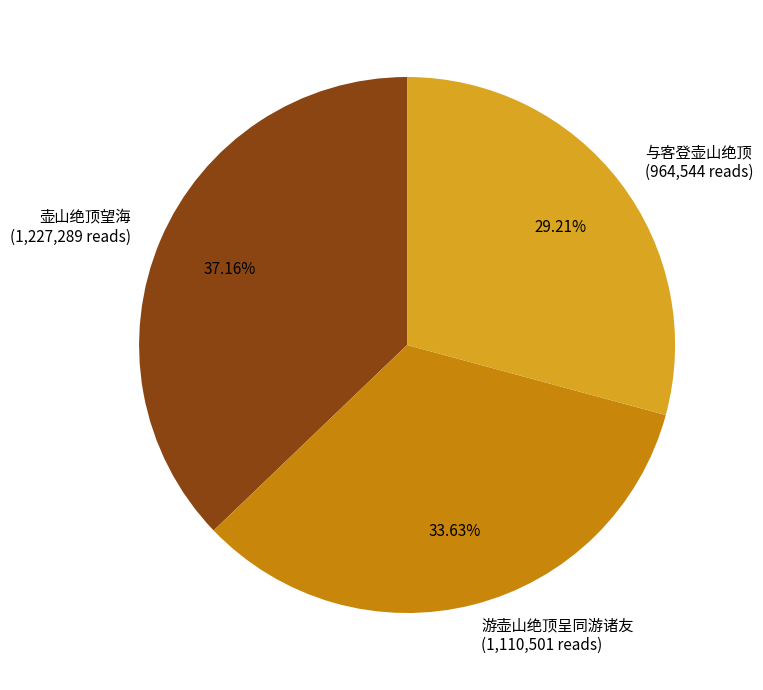

Approximately how many times larger is the value at 壶山绝顶望海 (1,227,289 reads) compared to 游壶山绝顶呈同游诸友 (1,110,501 reads)?

1.1